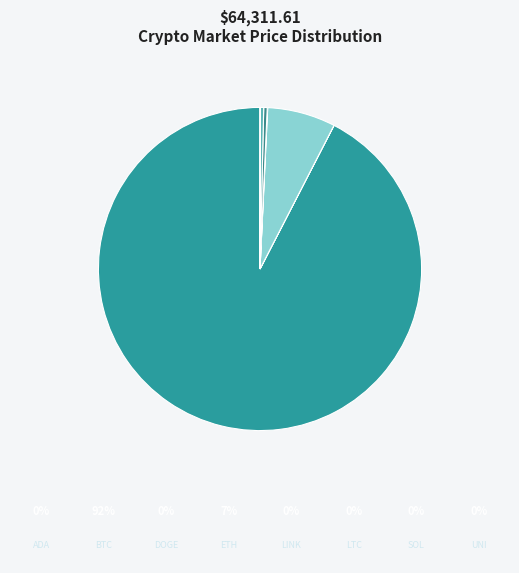

Which category has the biggest portion of the pie?

btc